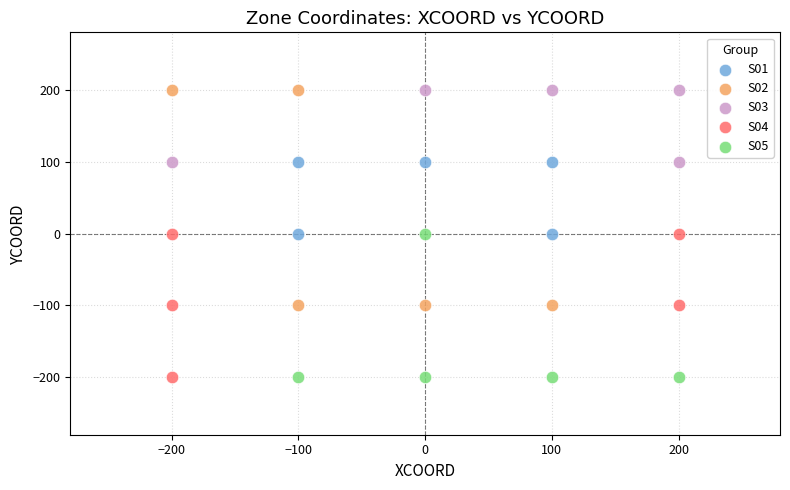

Which series has the widest spread of Y values?

S02